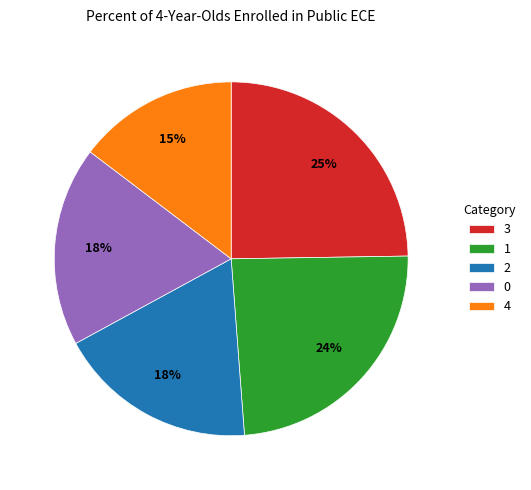

What is the smallest slice in the pie chart?

4